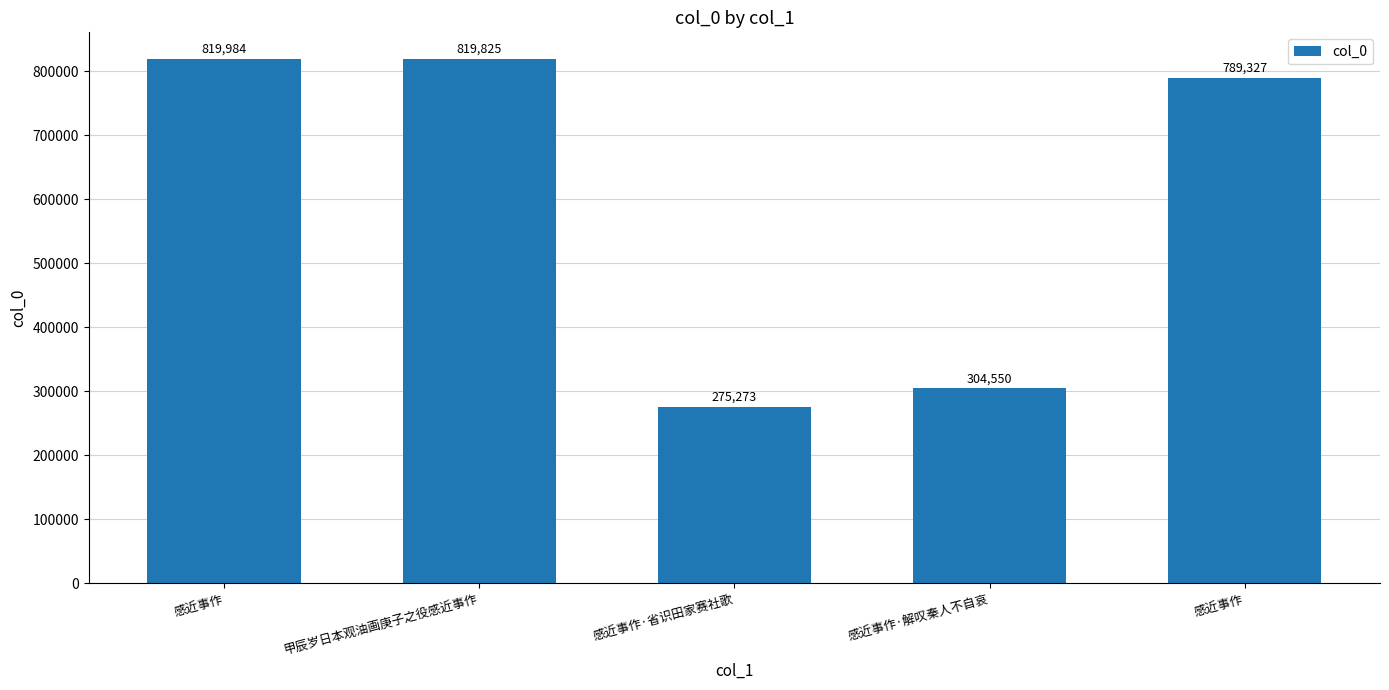

Count the number of data series in this chart.

1